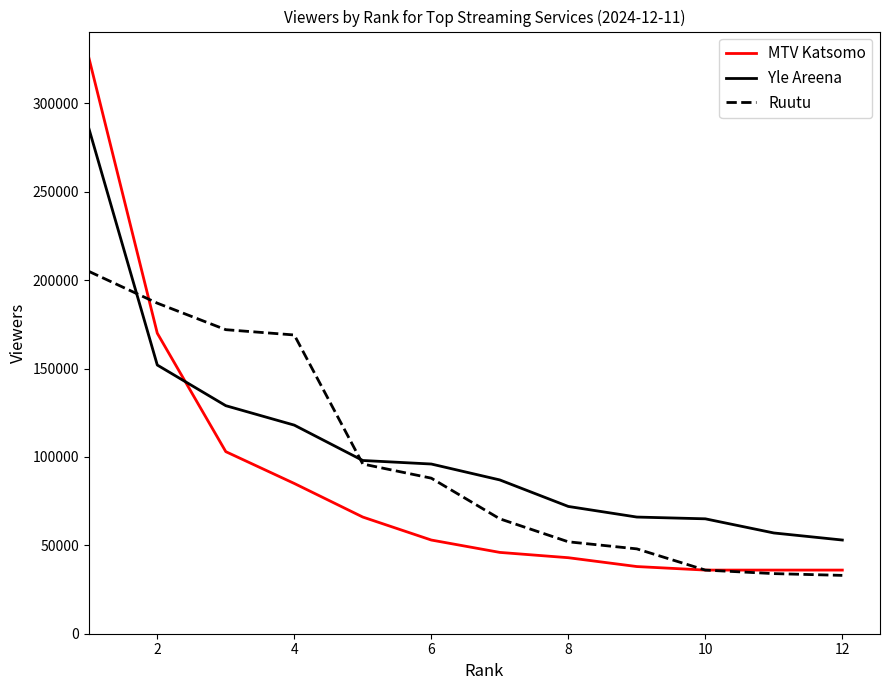

What is the maximum value shown in the chart?

326000